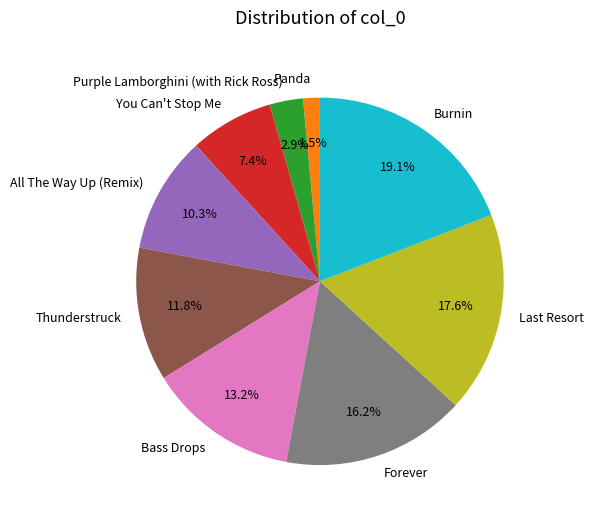

What portion of the pie excludes You Can't Stop Me?

92.6%